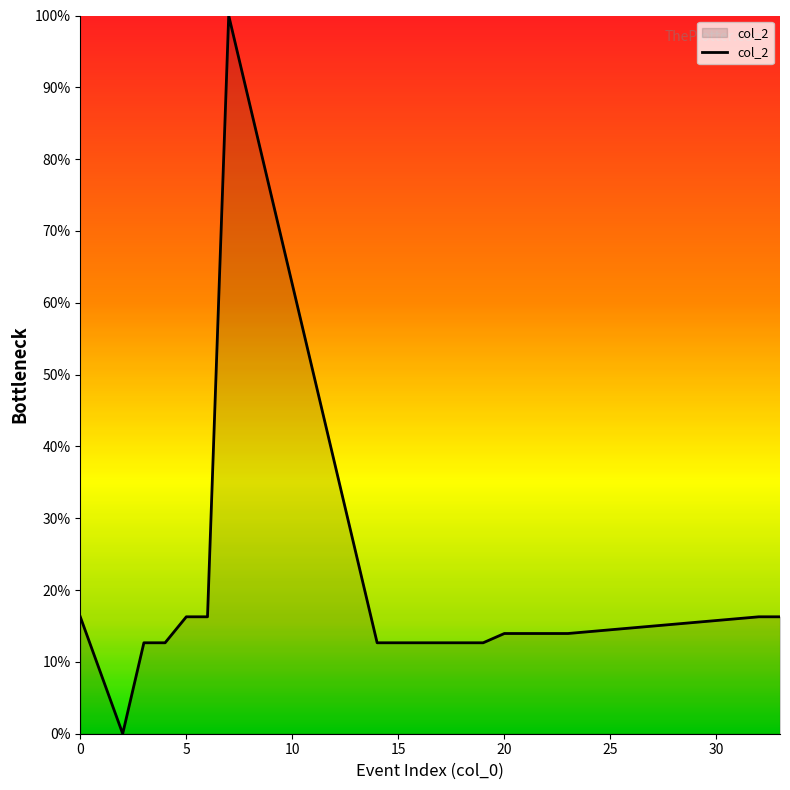

What is the sum of all values?

338.5